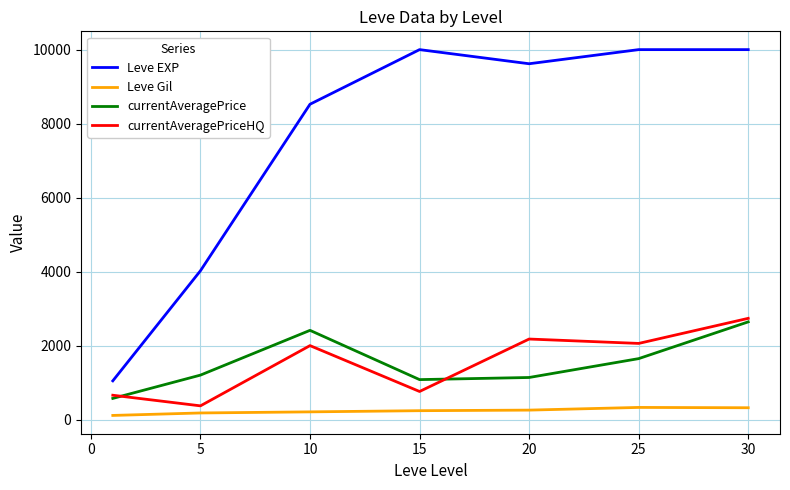

Which series has the largest total across all categories?

Leve EXP